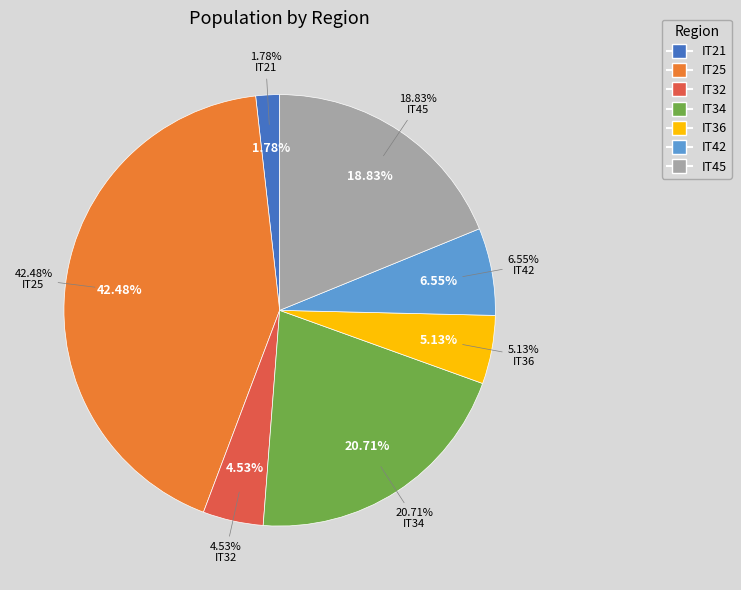

Between IT42 and IT45, which is larger?

IT45